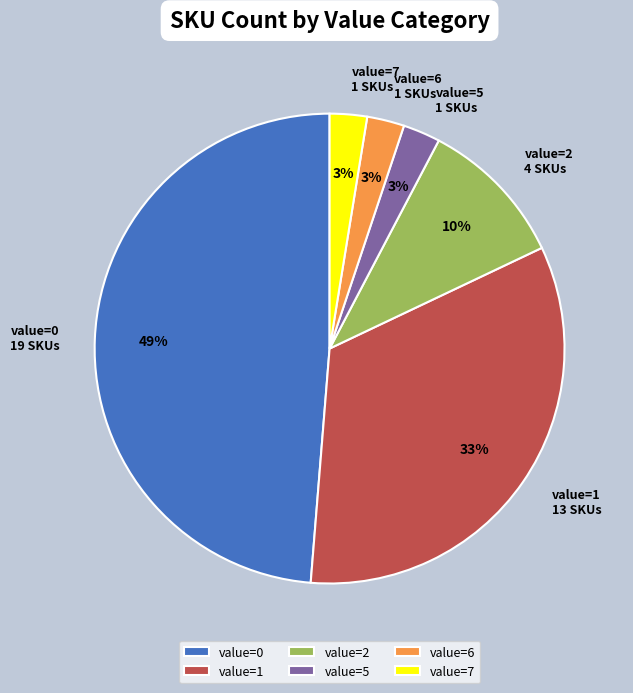

Does value=1 represent more than half of the total?

No